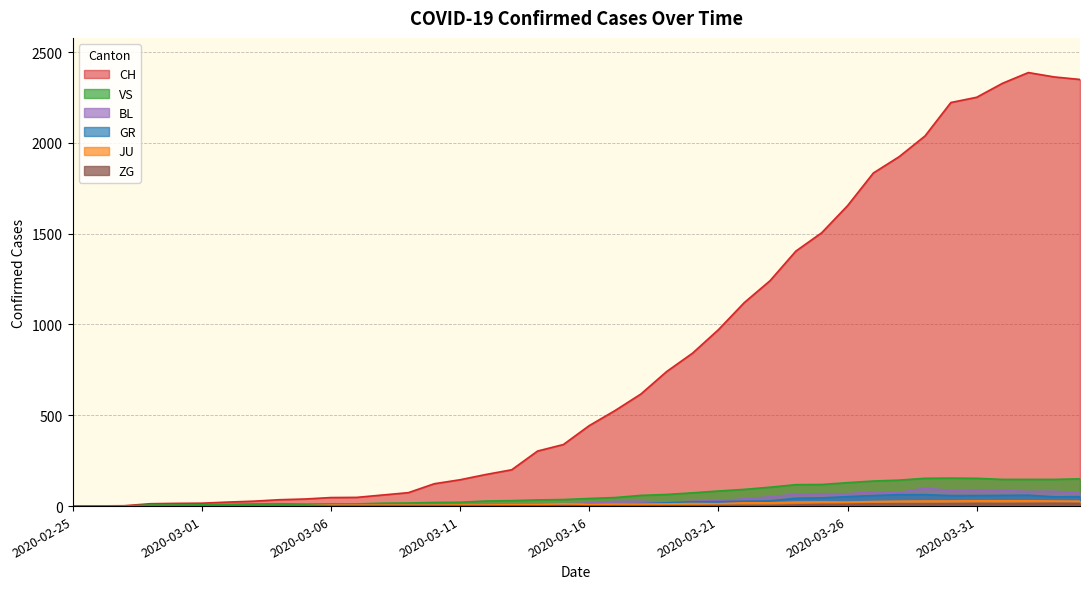

What is the sum of all GR values?

821